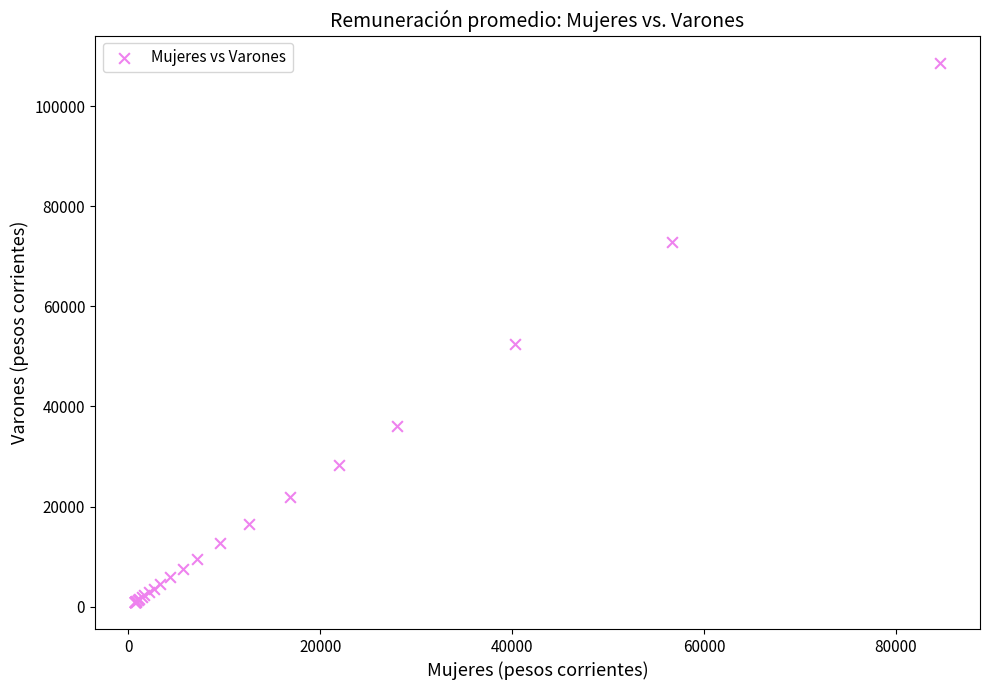

What Y value in the scatter plot is closest to 54805?

52495.9